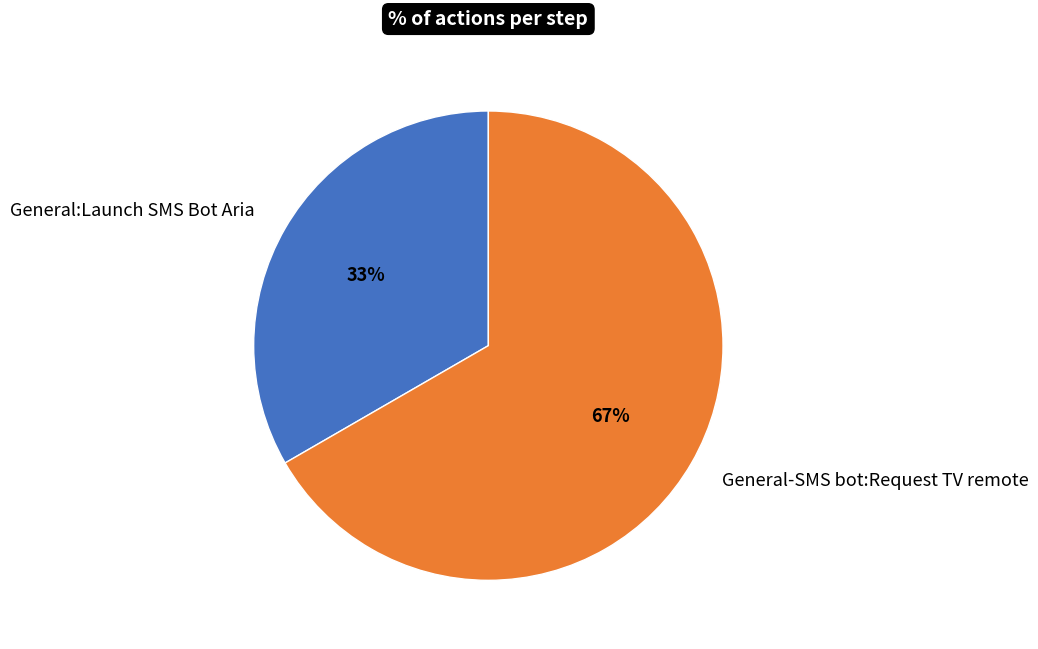

Between General:Launch SMS Bot Aria and General-SMS bot:Request TV remote, which is larger?

General-SMS bot:Request TV remote